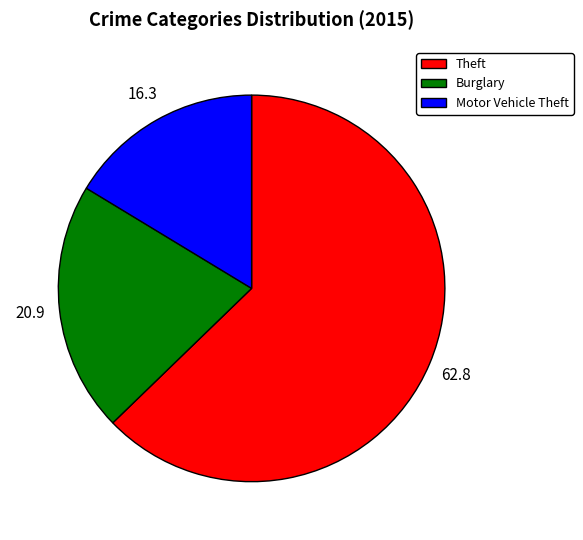

Does Theft represent more than half of the total?

Yes